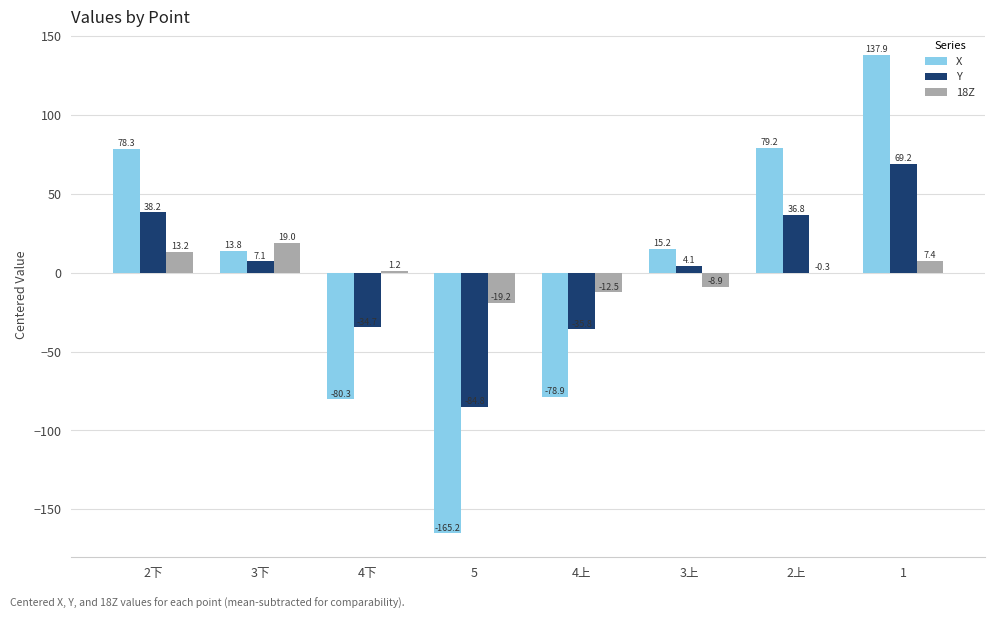

What are all the series names shown in the legend?

X, Y, 18Z